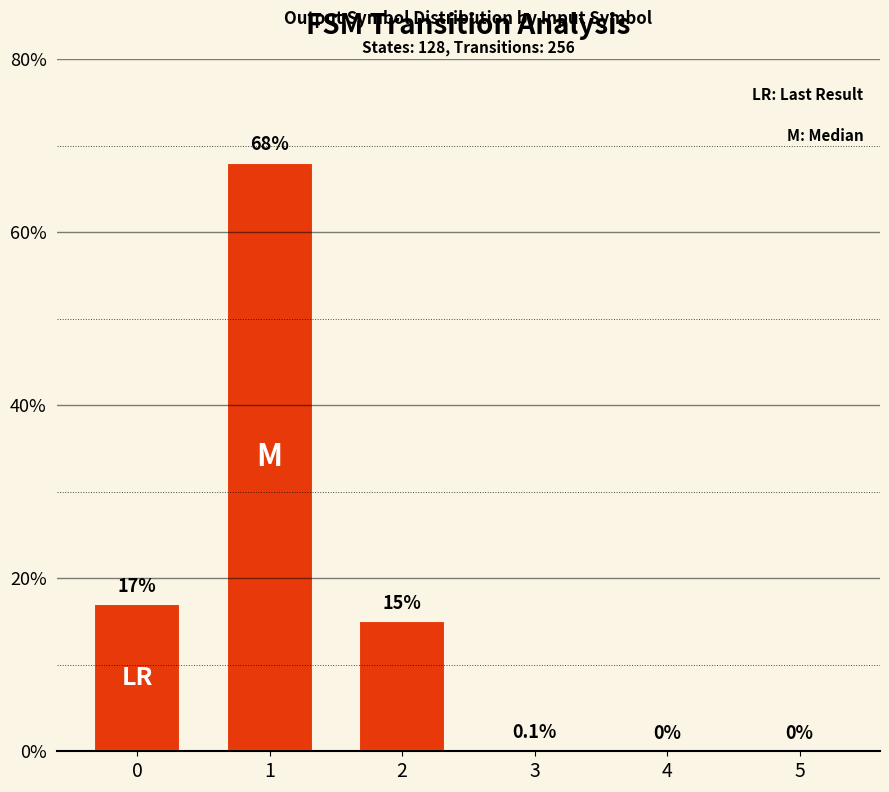

Are the bars horizontal?

No